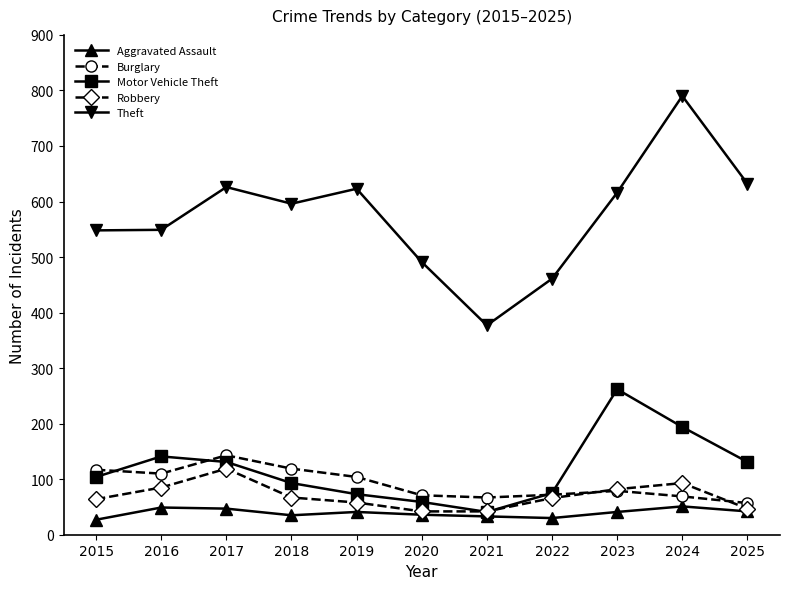

At which category is the sum across all series the highest?

2024